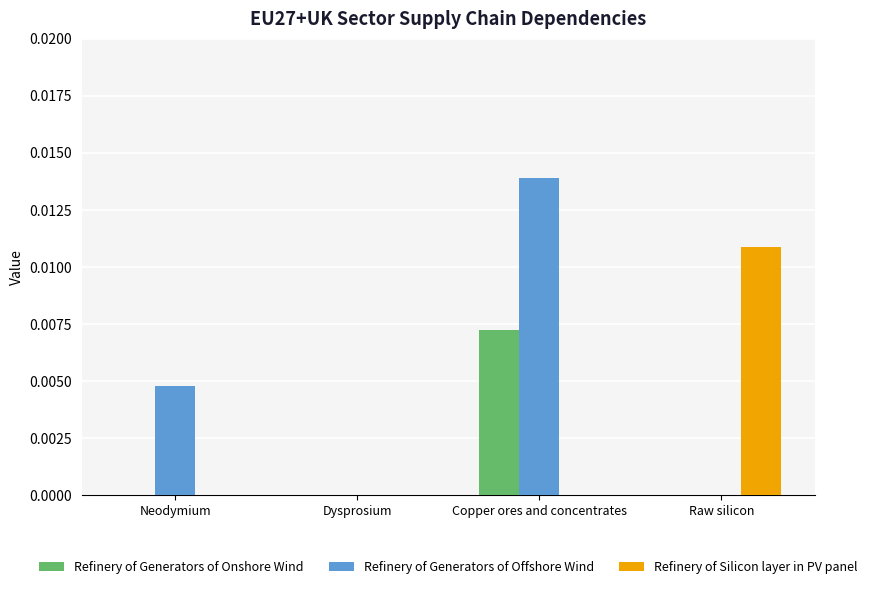

Are the bars grouped side by side (vs. stacked)?

Yes